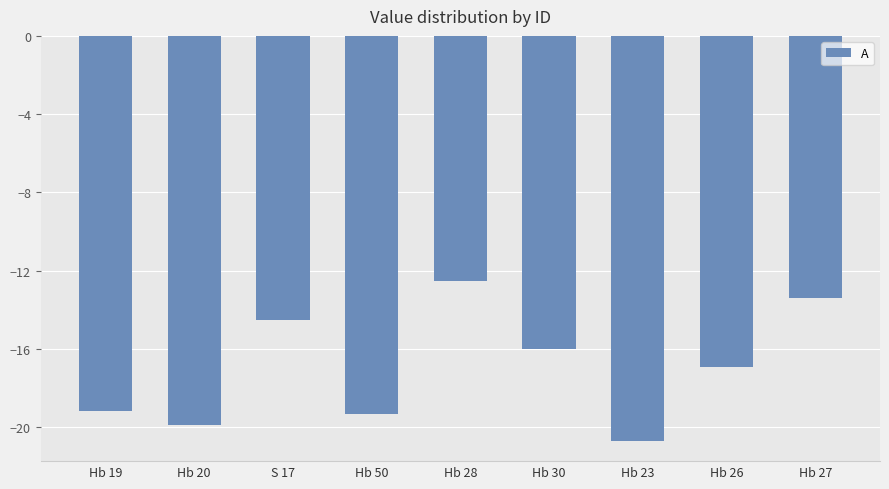

How many data points does each series have?

9